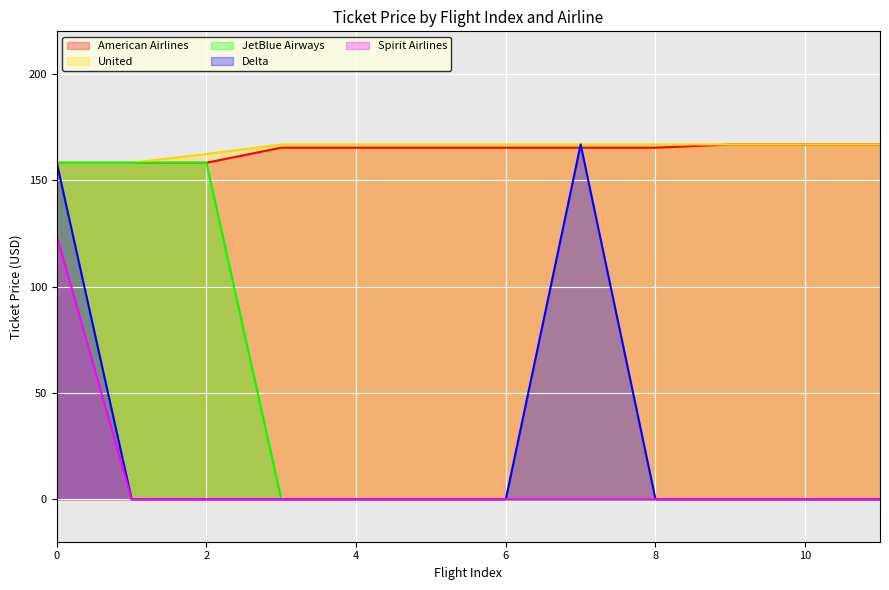

What is the total value across all series at 5?

332.1